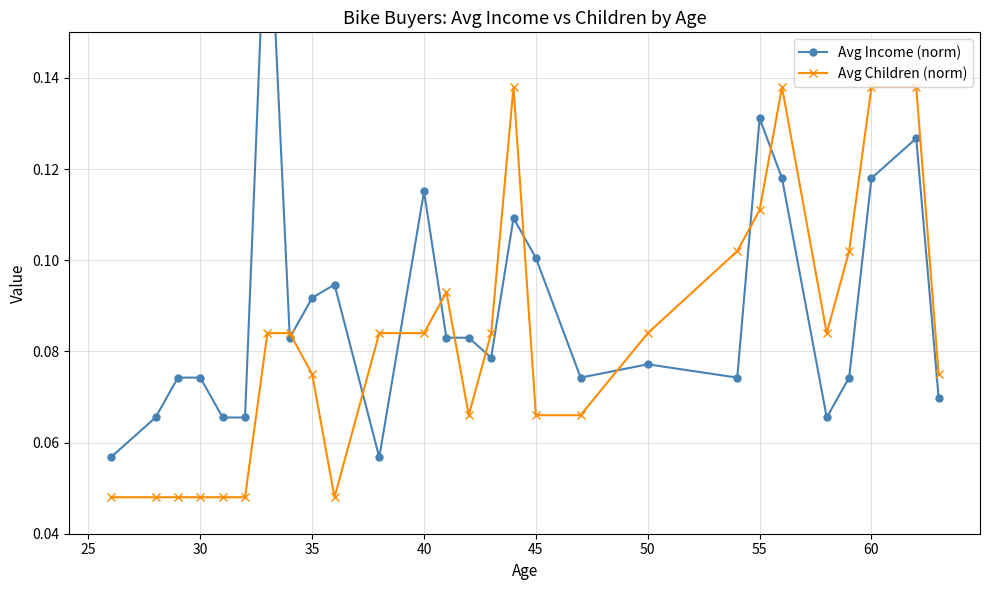

What is the average value of the Avg Income (norm) series?

0.1